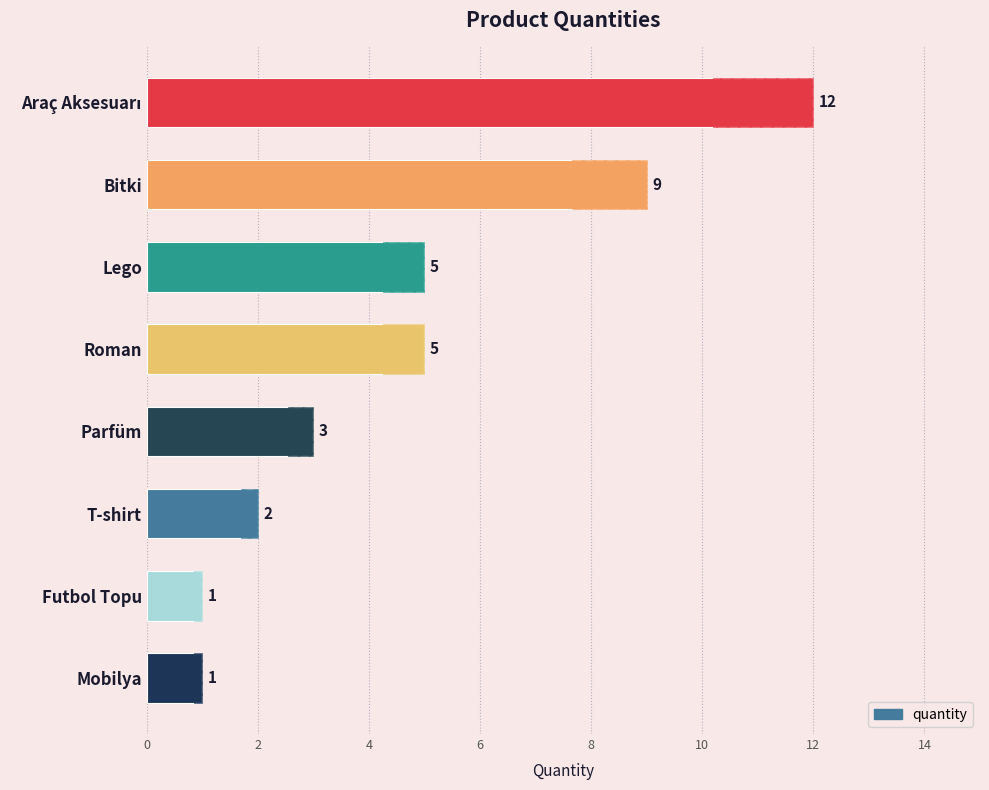

Are the bars horizontal?

Yes